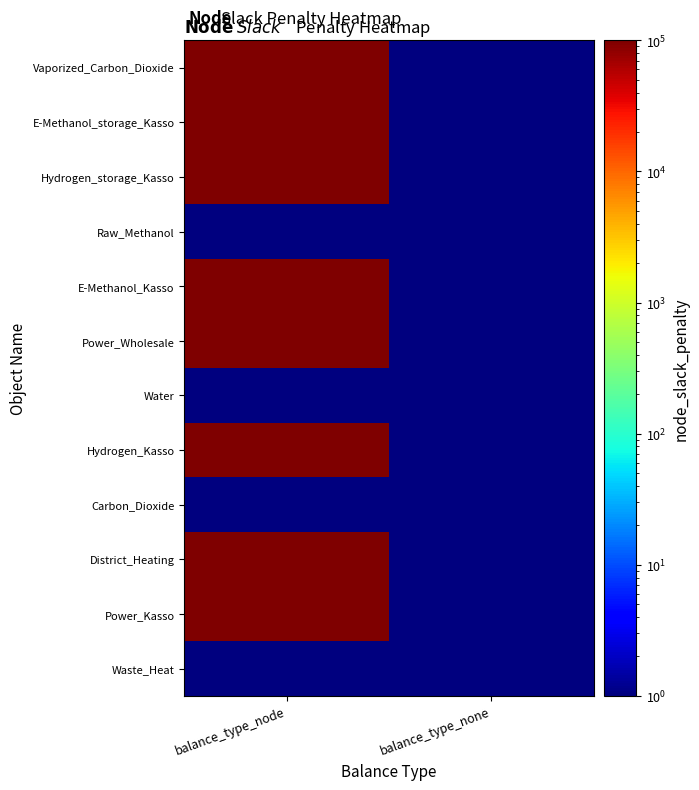

Rank the series at balance_type_none from highest to lowest value.

Vaporized_Carbon_Dioxide, E-Methanol_storage_Kasso, Hydrogen_storage_Kasso, Raw_Methanol, E-Methanol_Kasso, Power_Wholesale, Water, Hydrogen_Kasso, Carbon_Dioxide, District_Heating, Power_Kasso, Waste_Heat